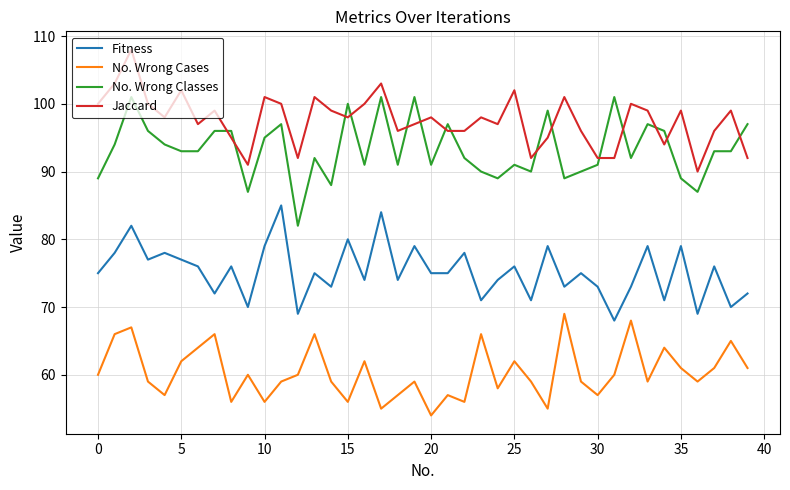

Which series has the largest total across all categories?

Jaccard